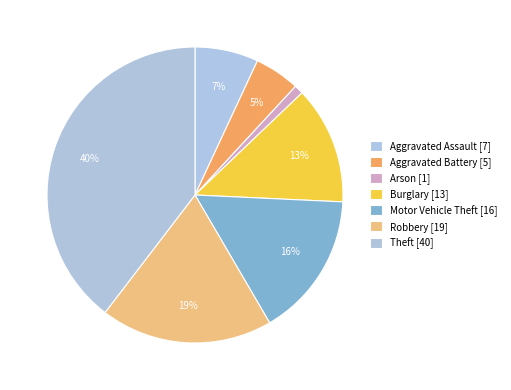

How many segments does this pie chart have?

7